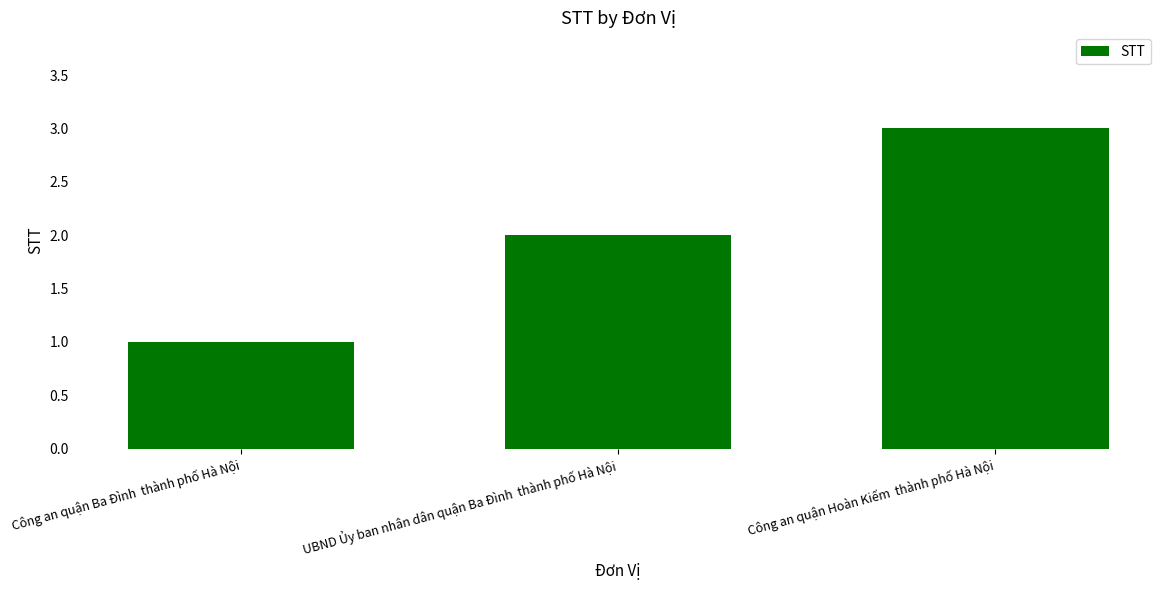

Reading left to right, extract all data points from this chart.

Công an quận Ba Đình  thành phố Hà Nội=1	UBND Ủy ban nhân dân quận Ba Đình  thành phố Hà Nội=2	Công an quận Hoàn Kiếm  thành phố Hà Nội=3